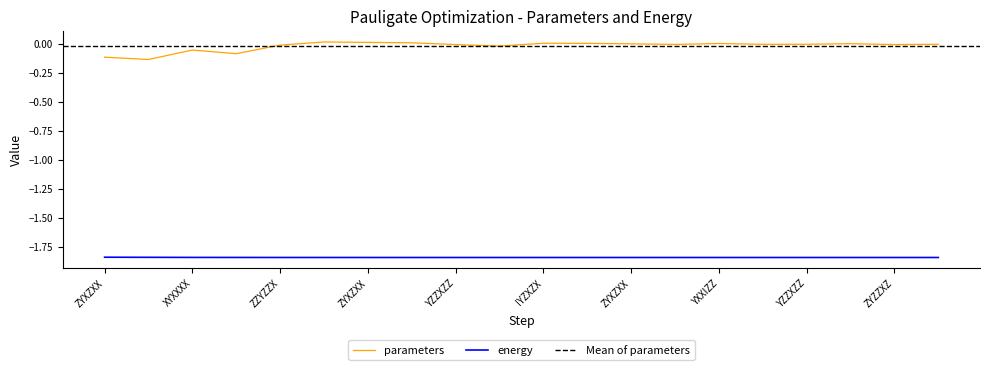

Read the energy value at YZZXZZ.

-1.8